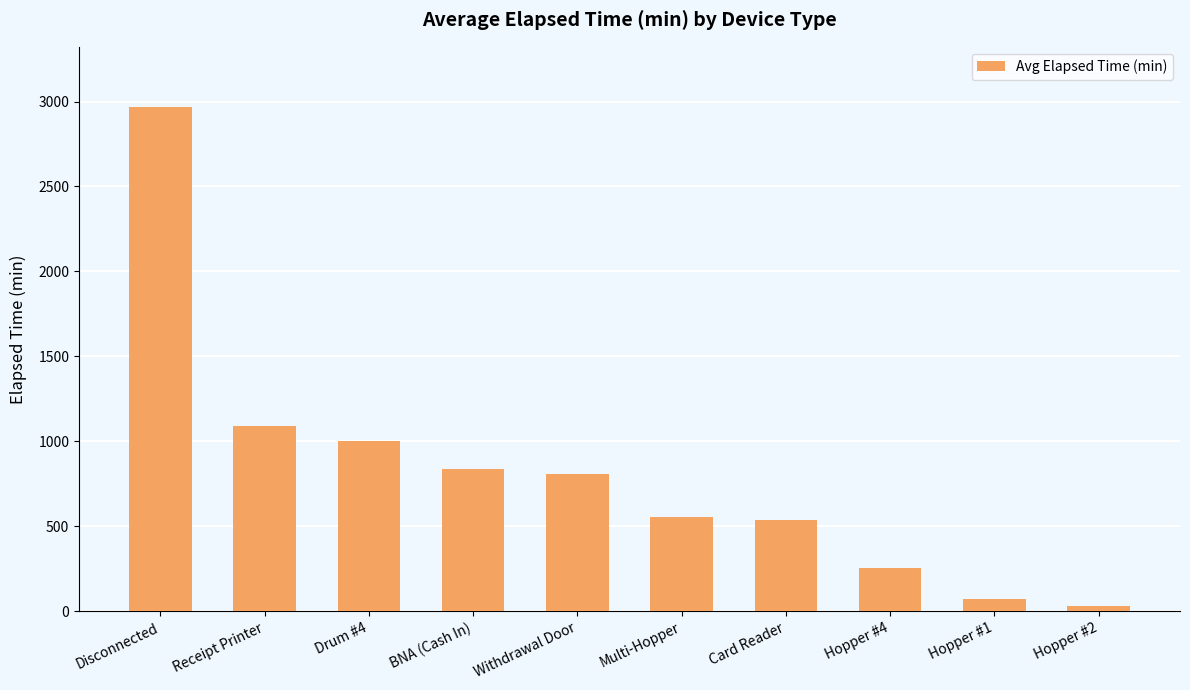

The value at Drum #4 is 1005. True or false?

True